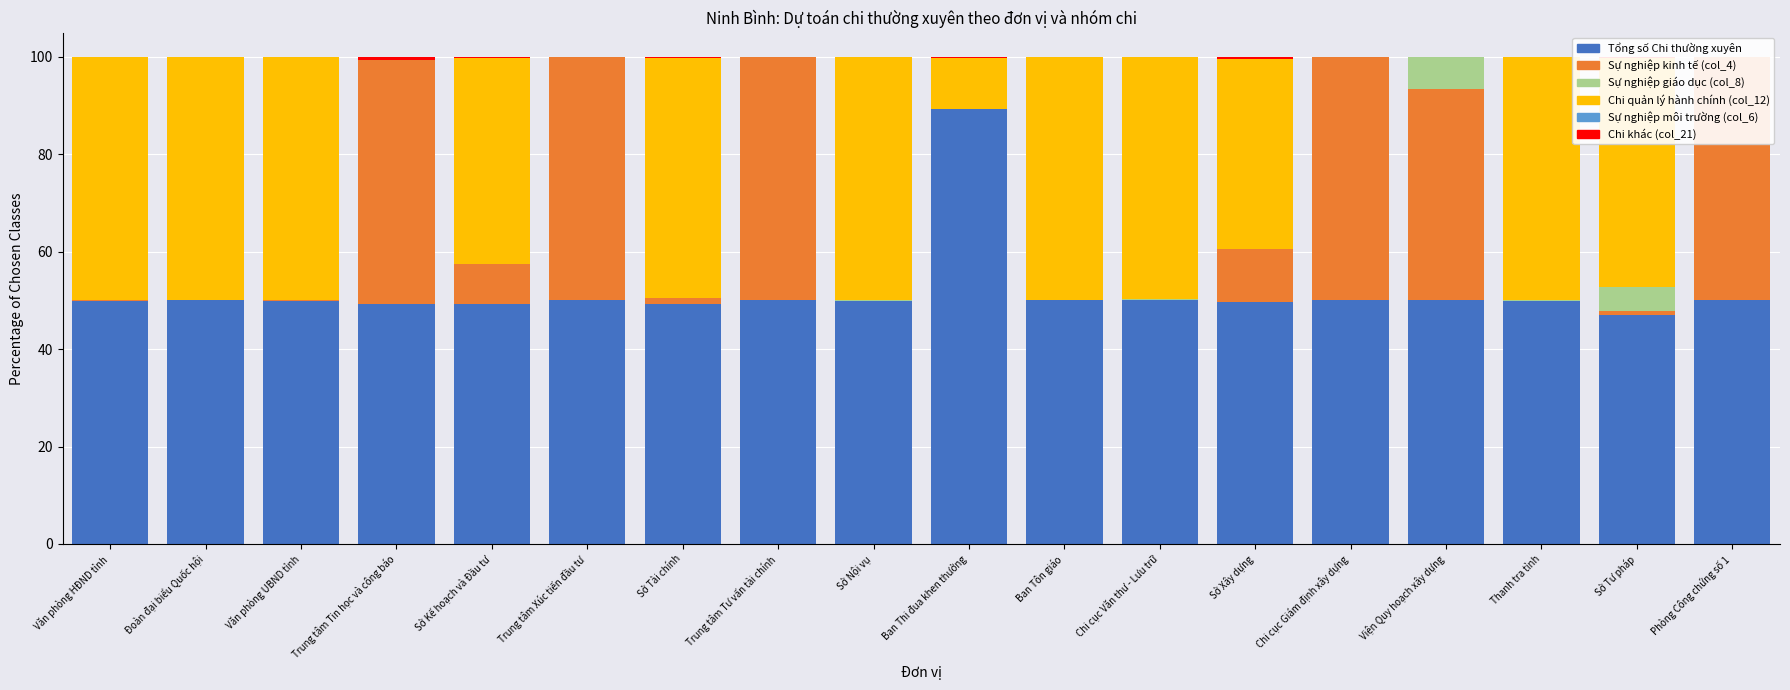

How many data points in Sự nghiệp kinh tế (col_4) are less than 1?

9